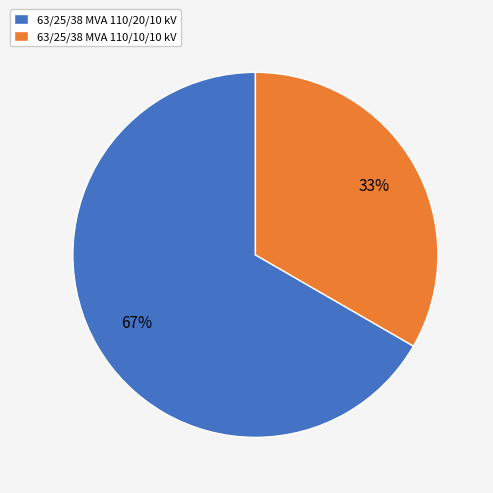

Do 63/25/38 MVA 110/20/10 kV and 63/25/38 MVA 110/10/10 kV together represent more than half of the pie?

Yes